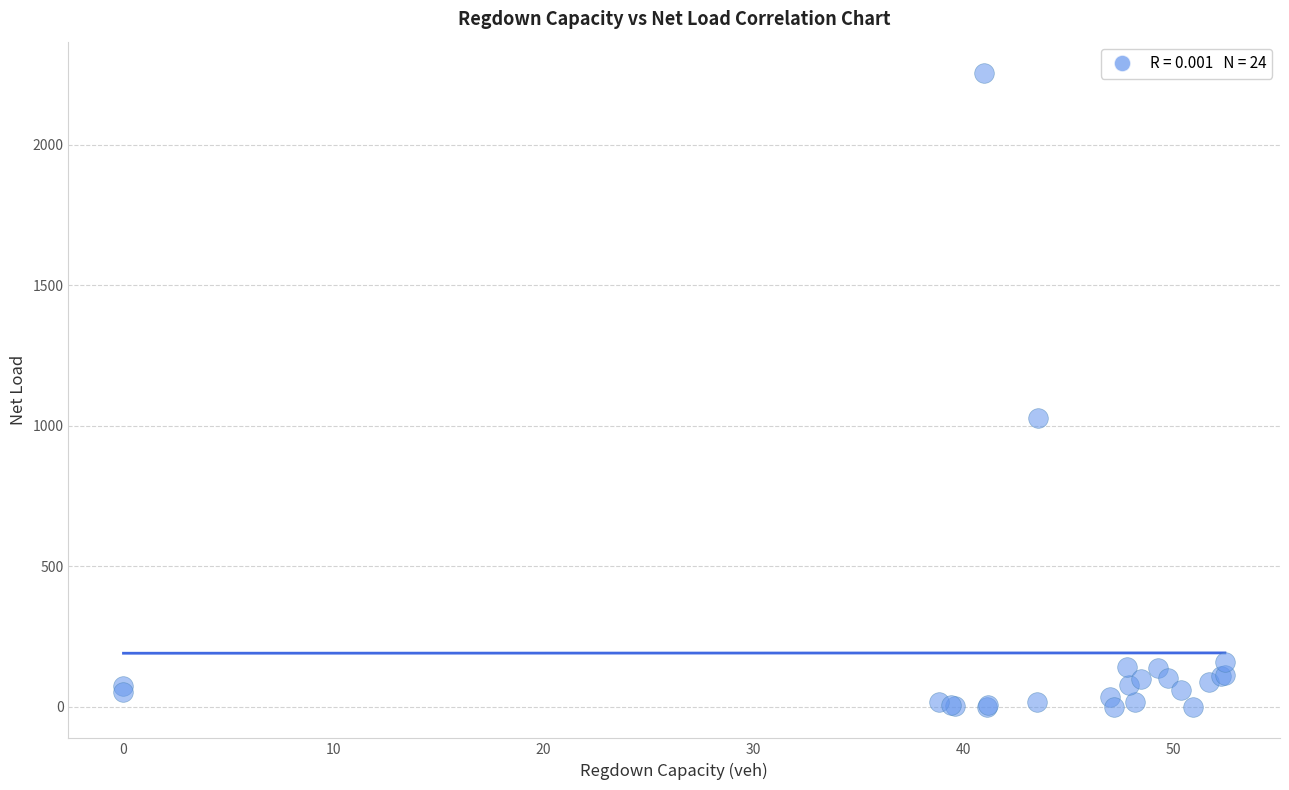

What Y value in the scatter plot is closest to 1127?

1026.8